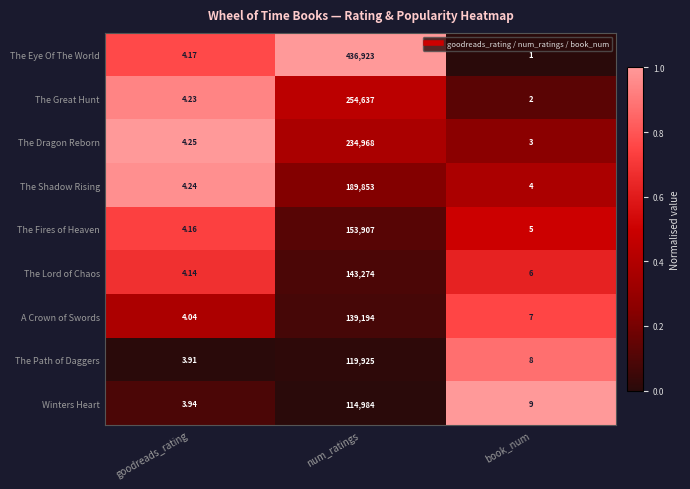

Which series has the largest range (max minus min)?

The Eye Of The World